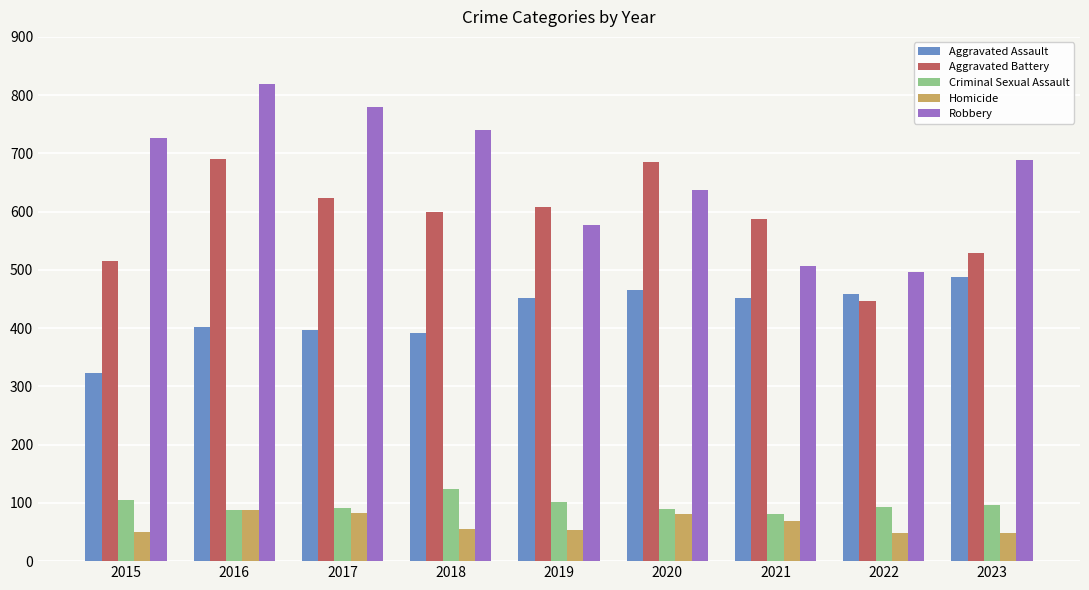

What is the difference between the maximum and minimum values in the Robbery series?

323